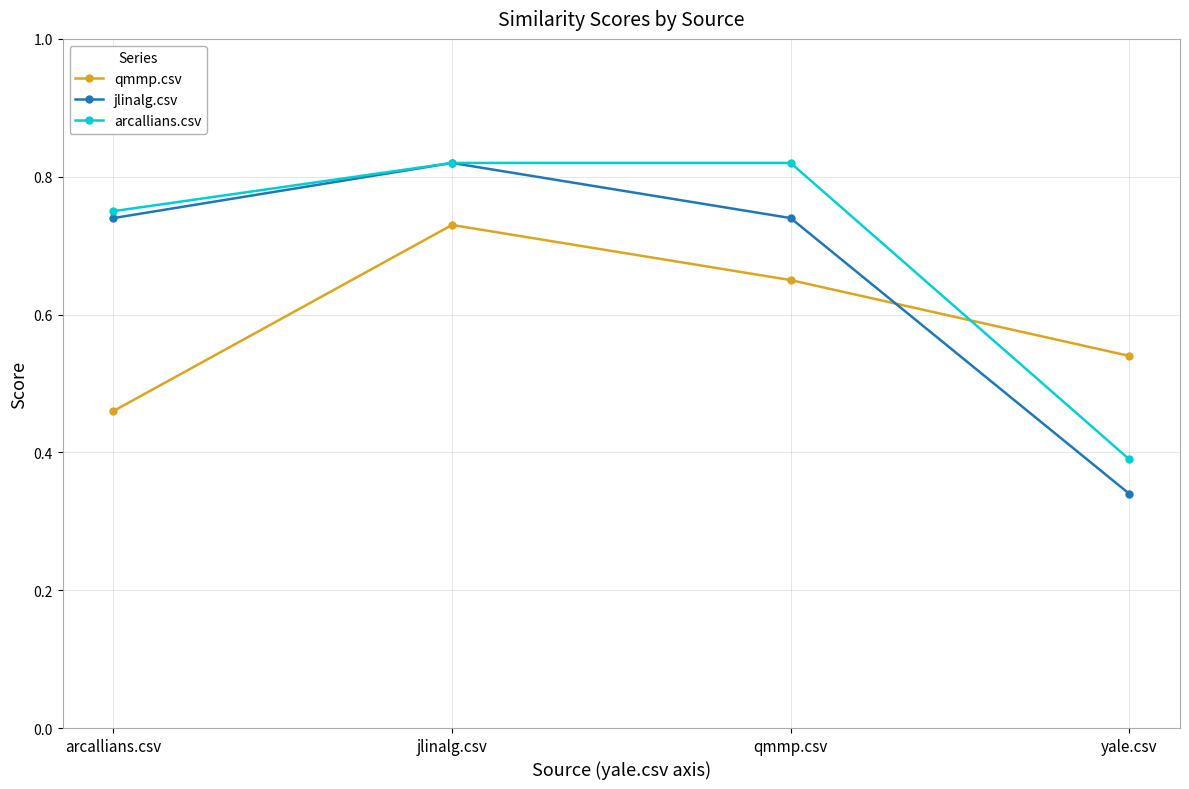

True or false: arcallians.csv has a value of 1.1 at jlinalg.csv.

False